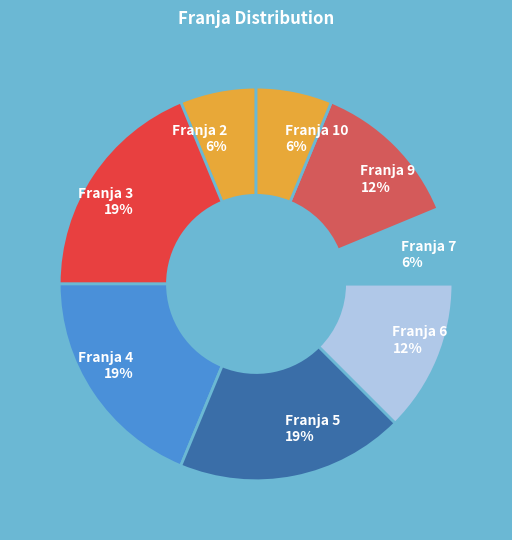

Does any single category account for the majority?

No